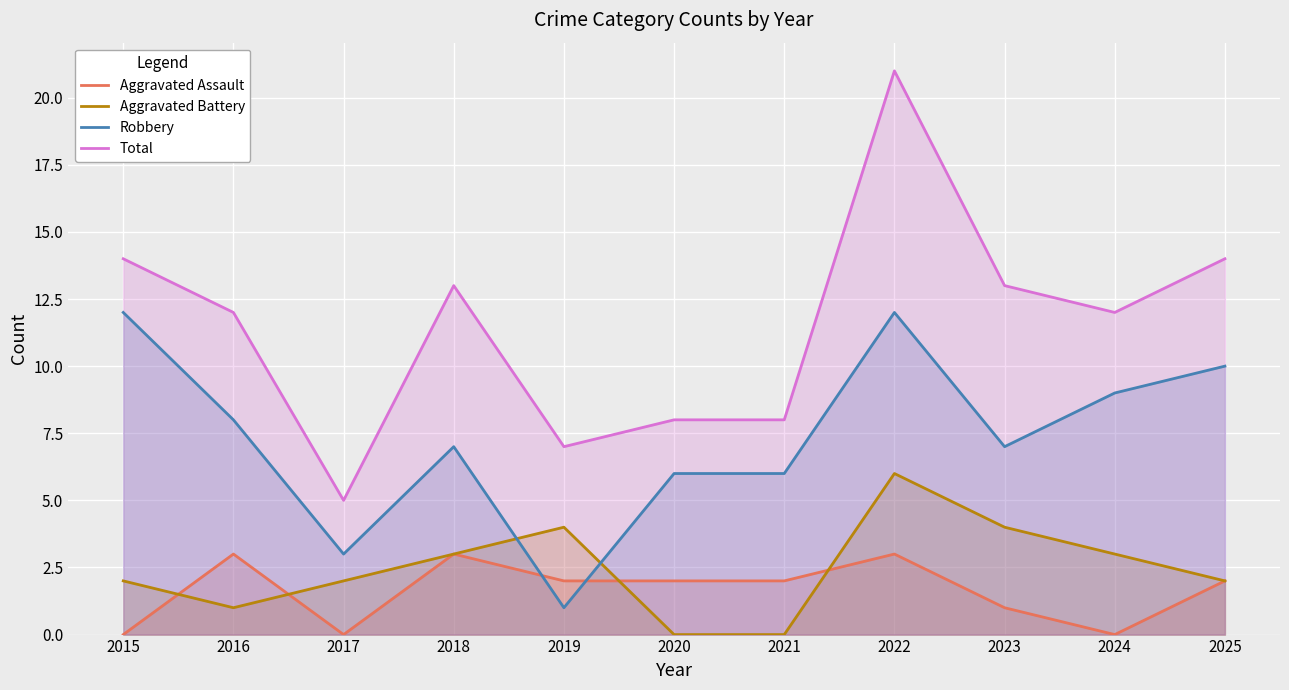

Where is the first local minimum for Aggravated Assault?

2017